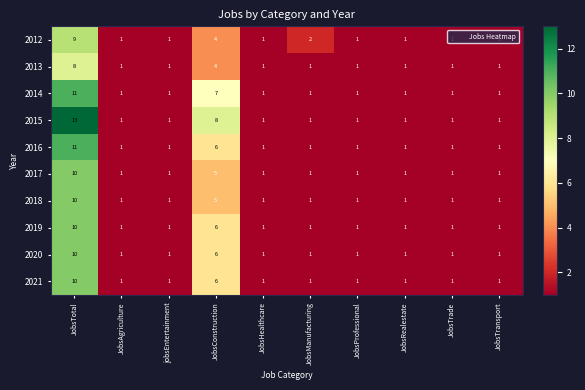

What is the greatest value displayed?

13